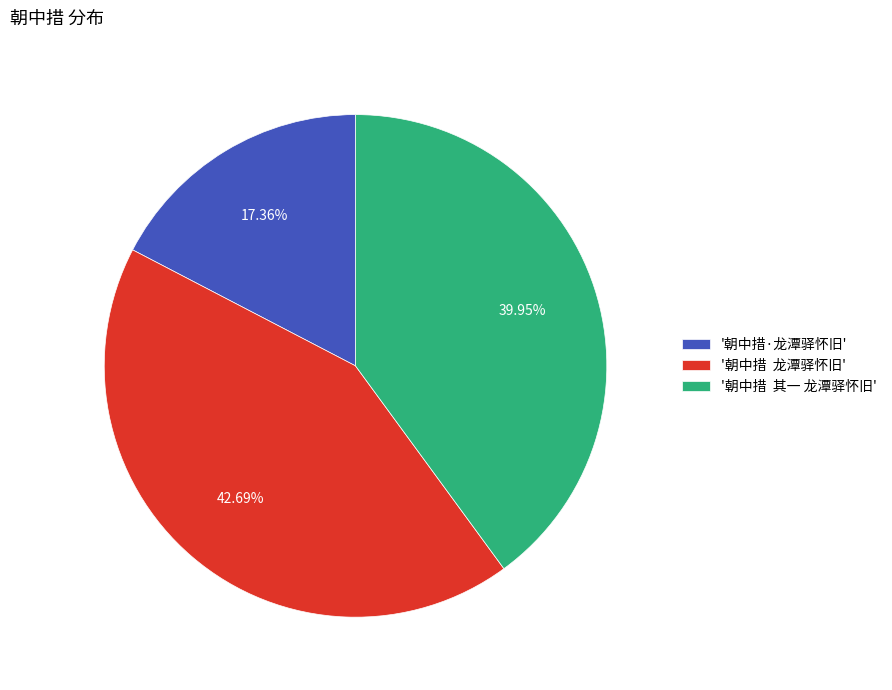

Does '朝中措 龙潭驿怀旧' account for over 50% of the chart?

No